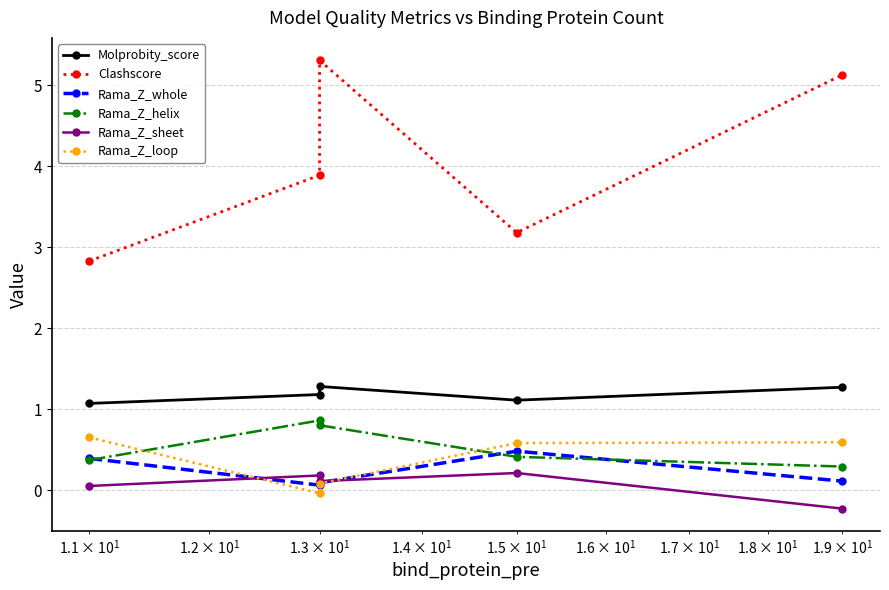

Does the chart have visible grid lines?

Yes